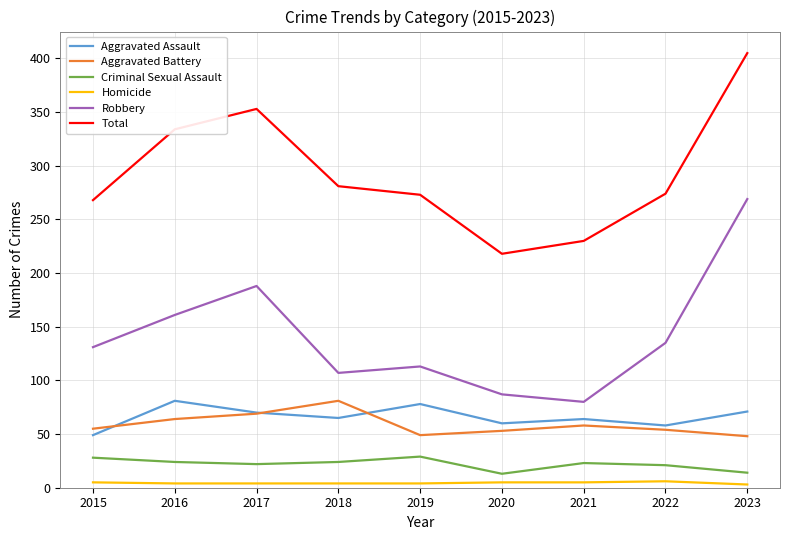

Is the value of Robbery at 2022 greater than the value of Criminal Sexual Assault at 2016?

Yes